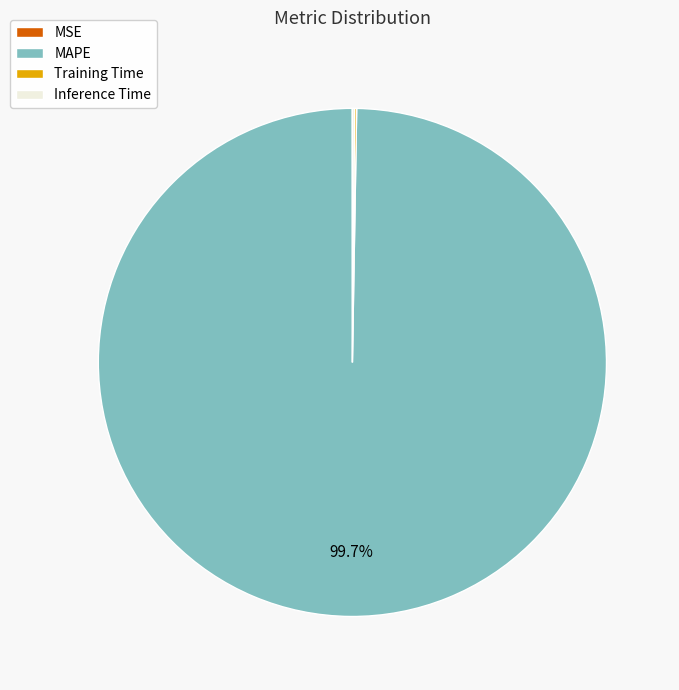

Which slice represents more than half of the pie?

MAPE